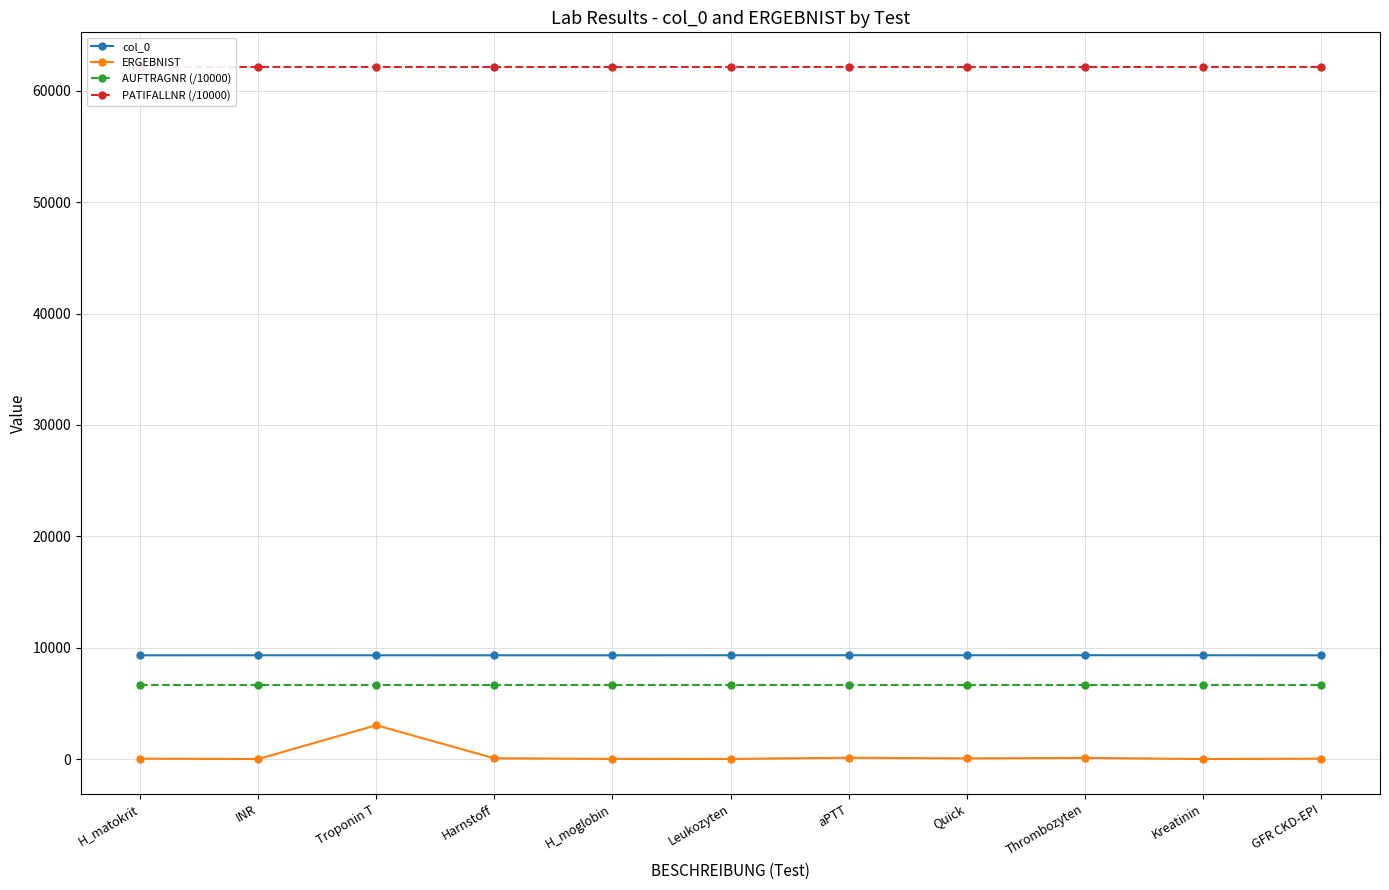

At which label is AUFTRAGNR (/10000) closest to 6665?

H_matokrit